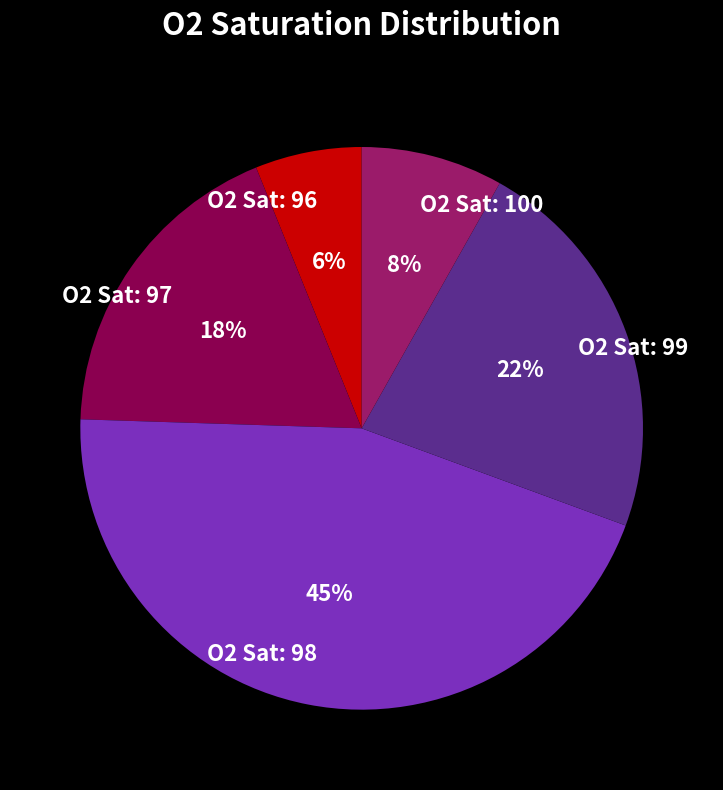

Rank the categories by value from lowest to highest.

O2 Sat: 96, O2 Sat: 100, O2 Sat: 97, O2 Sat: 99, O2 Sat: 98